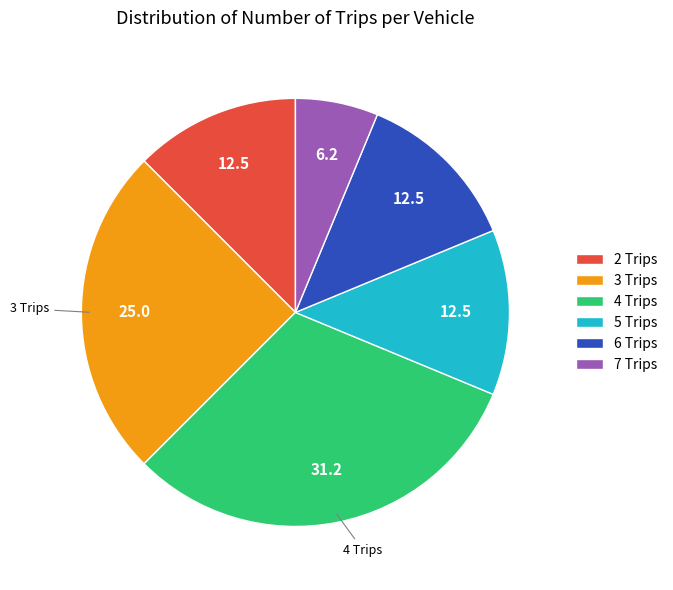

How many segments does this pie chart have?

6